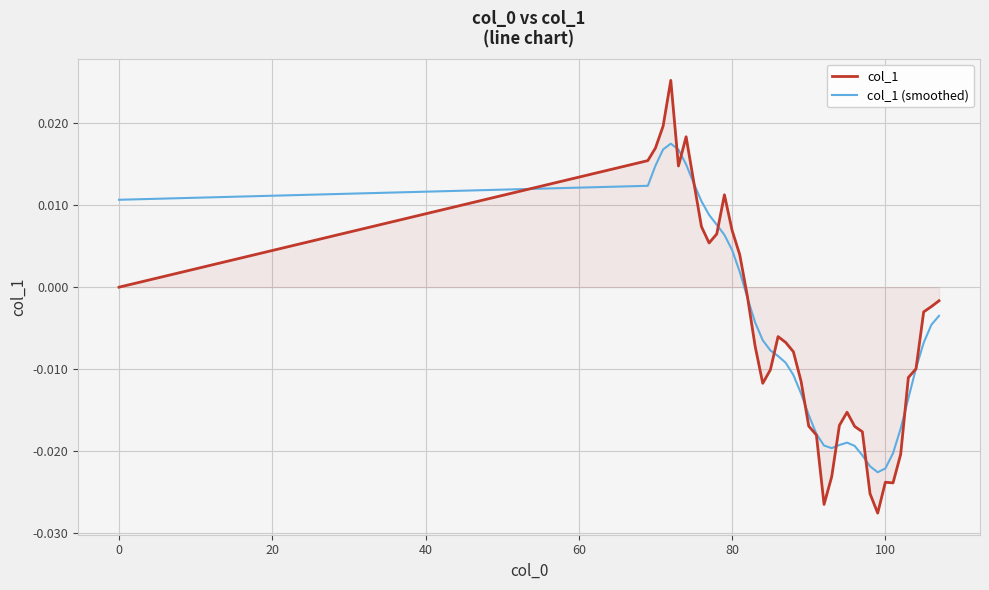

Which series has the widest spread of values?

col_1